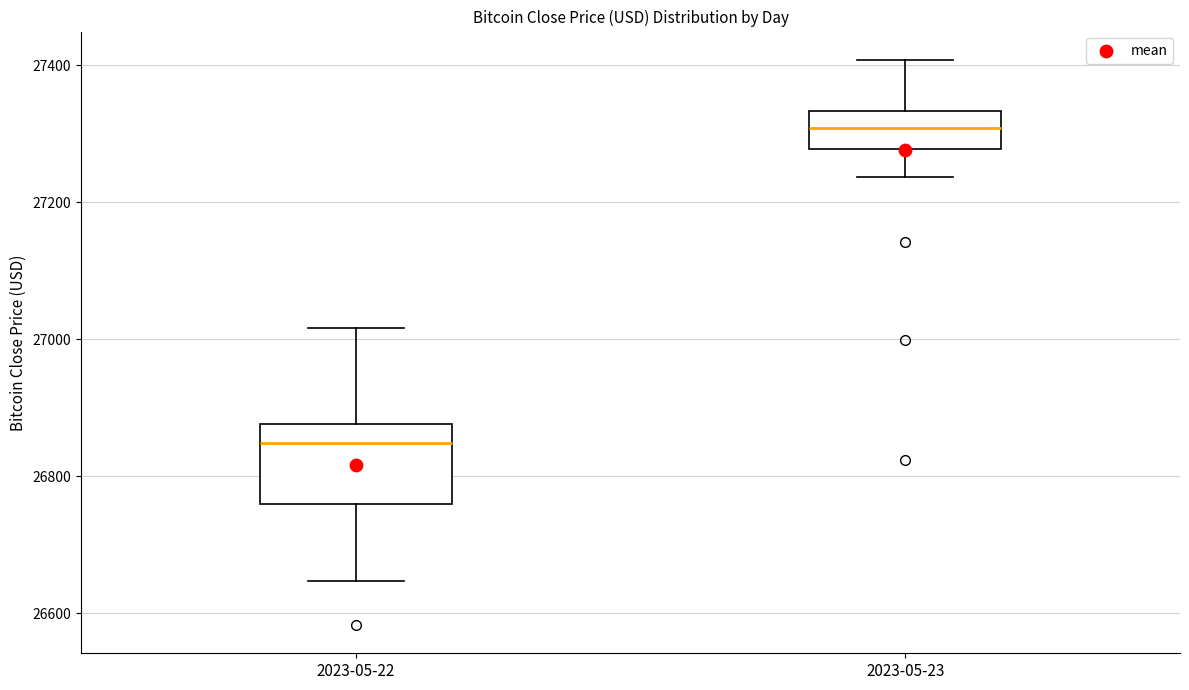

Which box's median line is the lowest?

2023-05-22